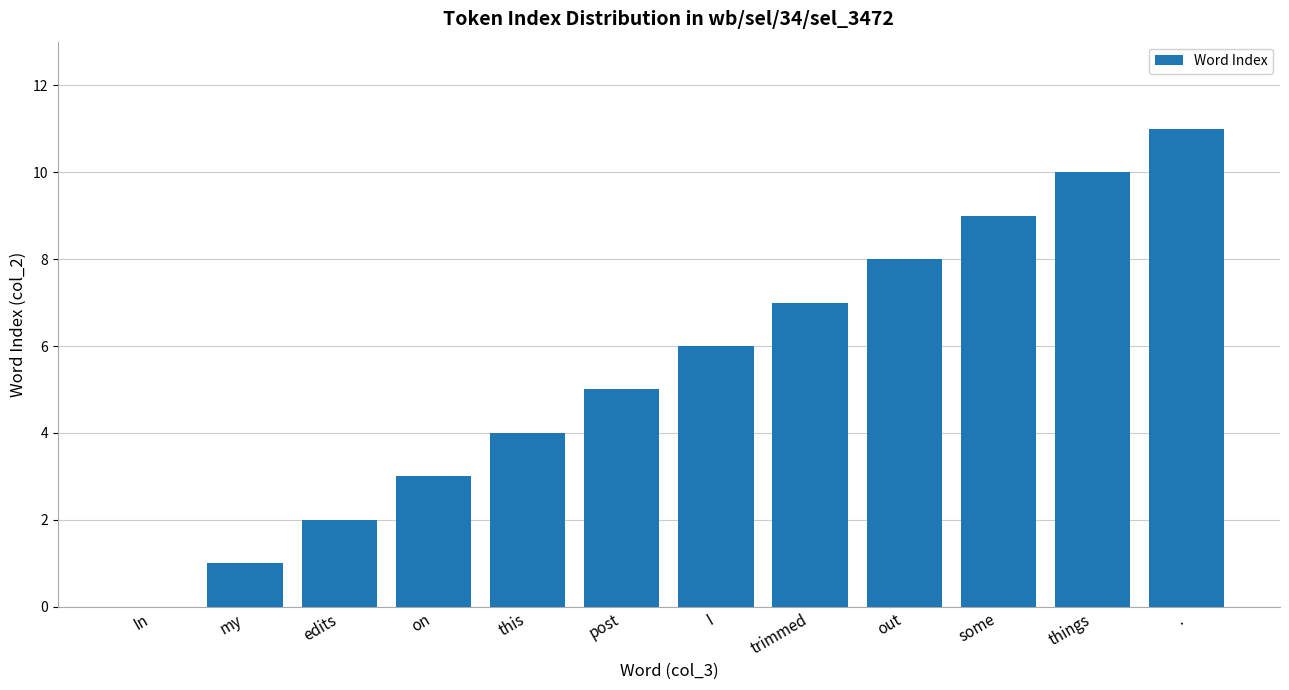

Which category has the highest value across all series?

.